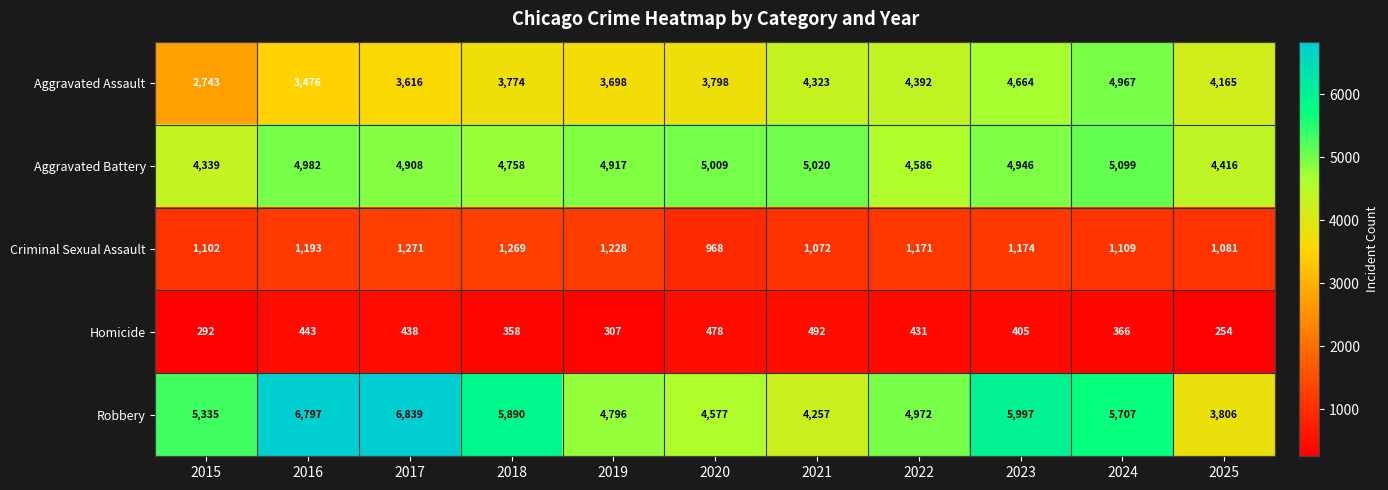

Which series has the largest range (max minus min)?

Robbery